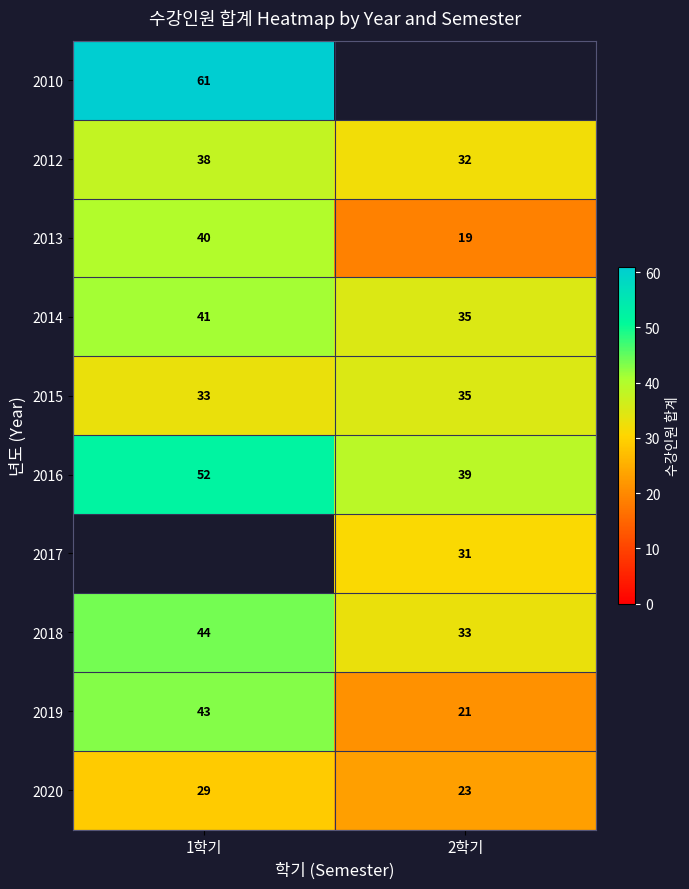

Is the value of 2012 at 1학기 greater than the value of 2018 at 2학기?

Yes